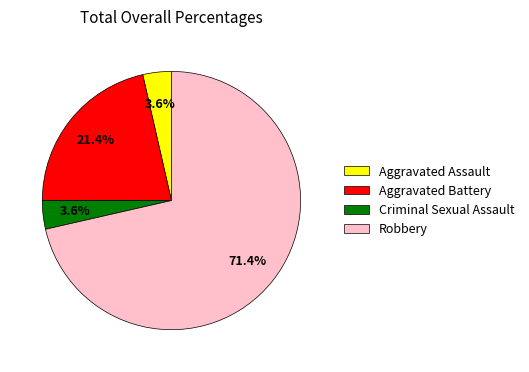

How many segments does this pie chart have?

4